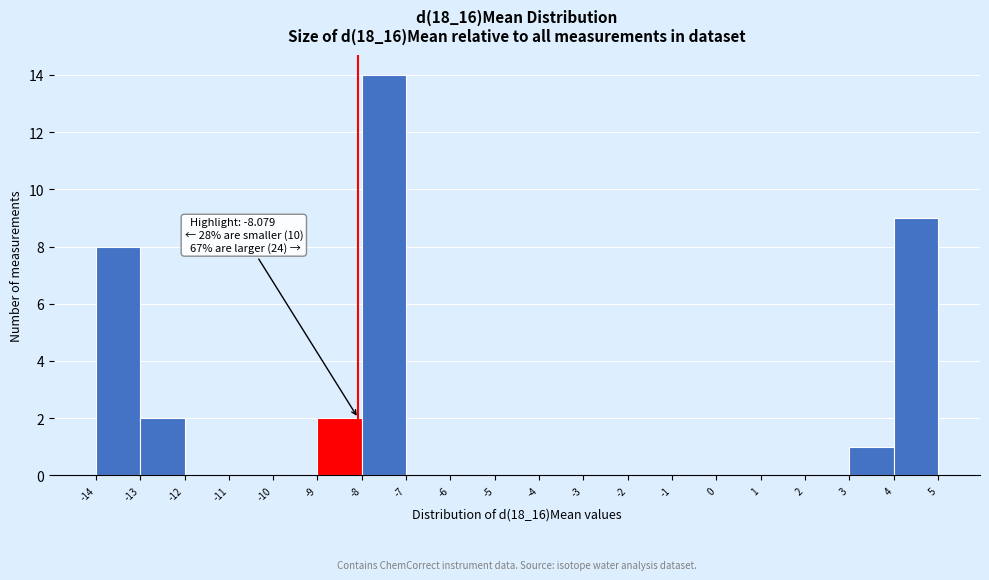

Which range on the x-axis has the tallest bar?

-8 to -7